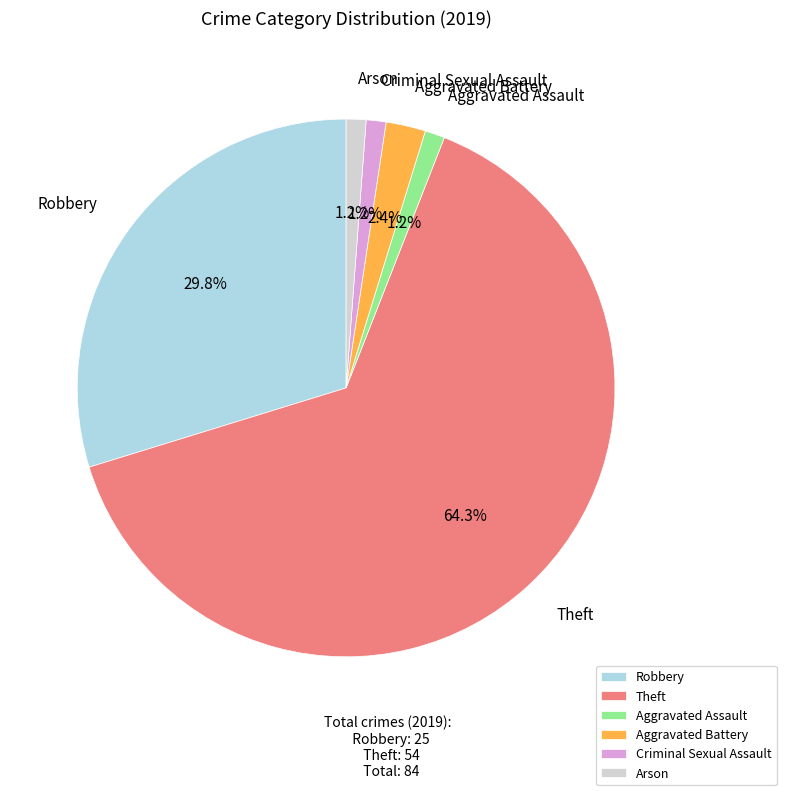

Is it true that Aggravated Assault is 11% of the pie?

False